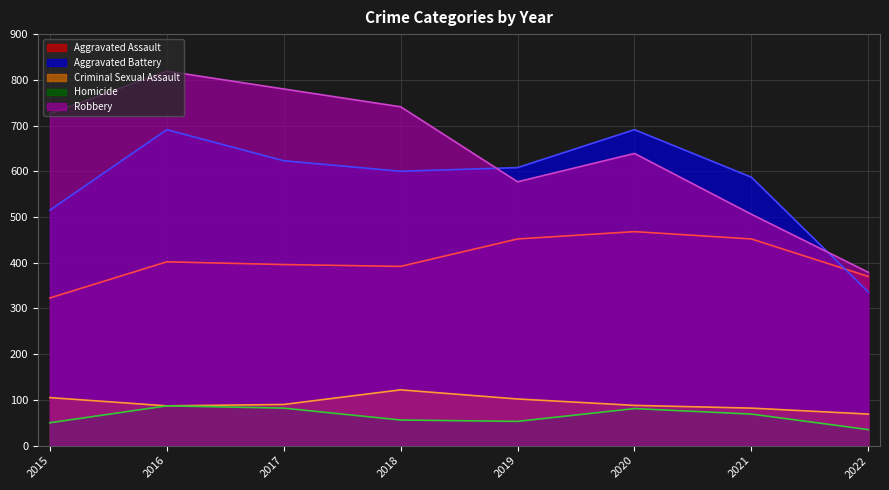

How many lines are shown in the chart?

5